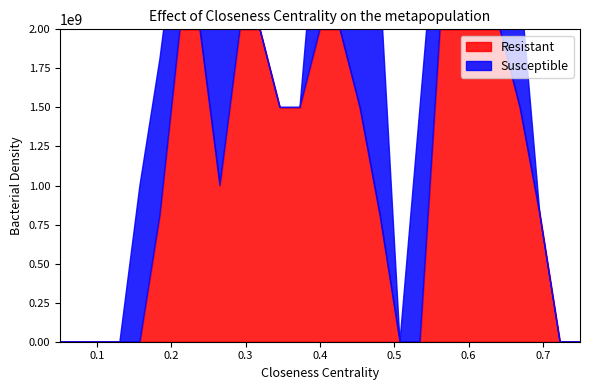

Is it true that Susceptible equals 0.6 at 7?

False